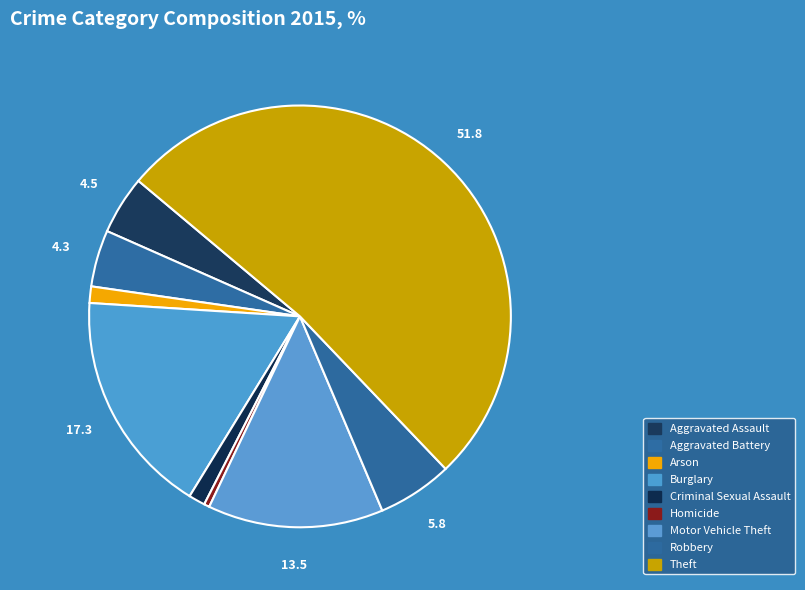

How many segments does this pie chart have?

9